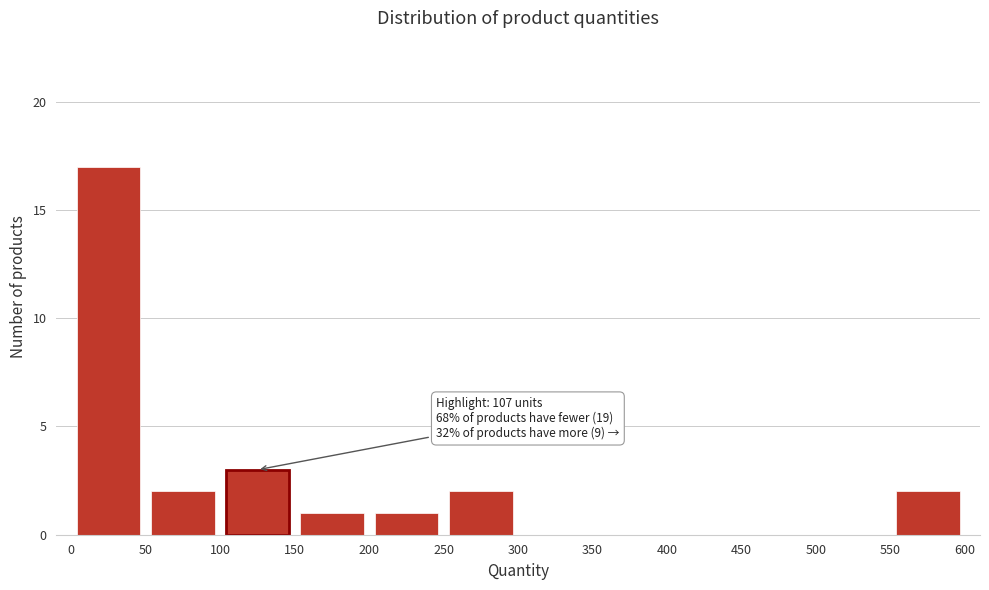

Which range on the x-axis has the tallest bar?

0 to 50